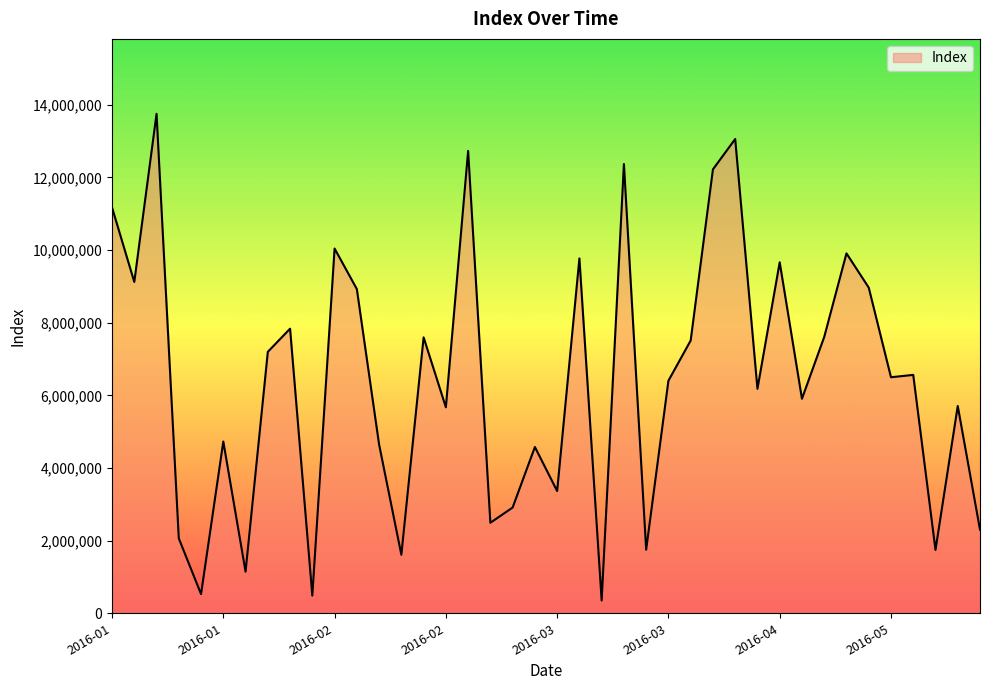

What is the difference between the maximum and minimum values?

13396813